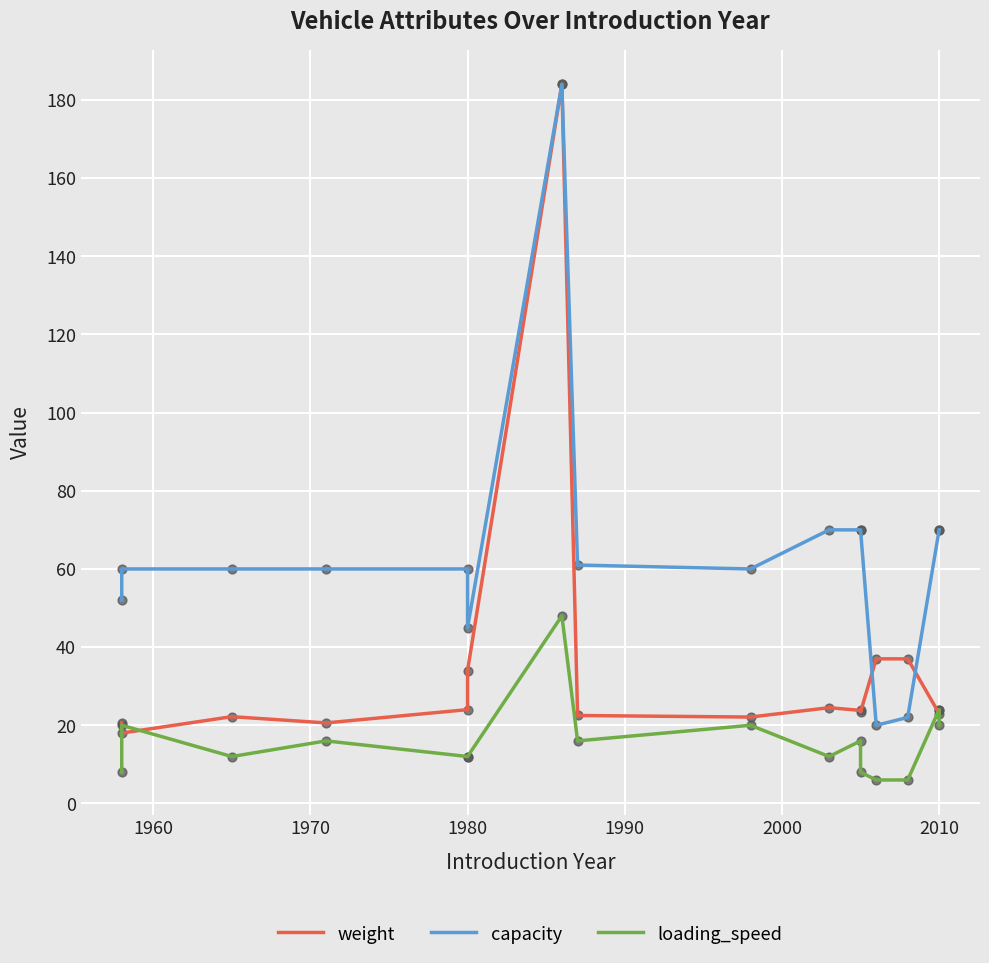

Which series contains the lowest Y value?

loading_speed